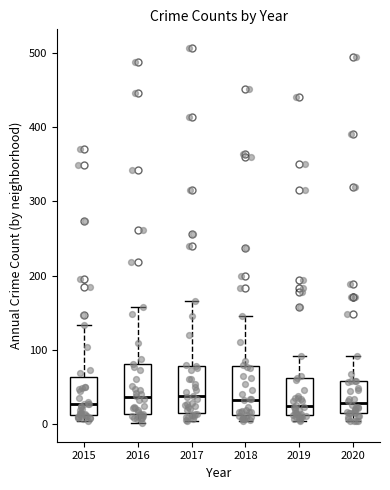

Reading left to right, read every box against the y-axis: the position of its median line, the range the box covers, and the ends of its whiskers. The values are not printed on the chart, so give them approximately, as read against the axis.

2015: median 30, box 10 to 60, whiskers 0 to 130
2016: median 40, box 10 to 80, whiskers 0 to 160
2017: median 40, box 10 to 80, whiskers 0 to 170
2018: median 30, box 10 to 80, whiskers 0 to 150
2019: median 20, box 10 to 60, whiskers 0 to 90
2020: median 30, box 20 to 60, whiskers 0 to 90